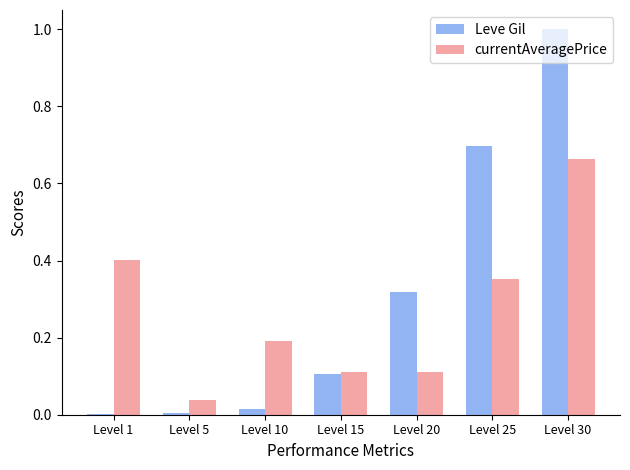

What is the sum of all Leve Gil values?

2.1